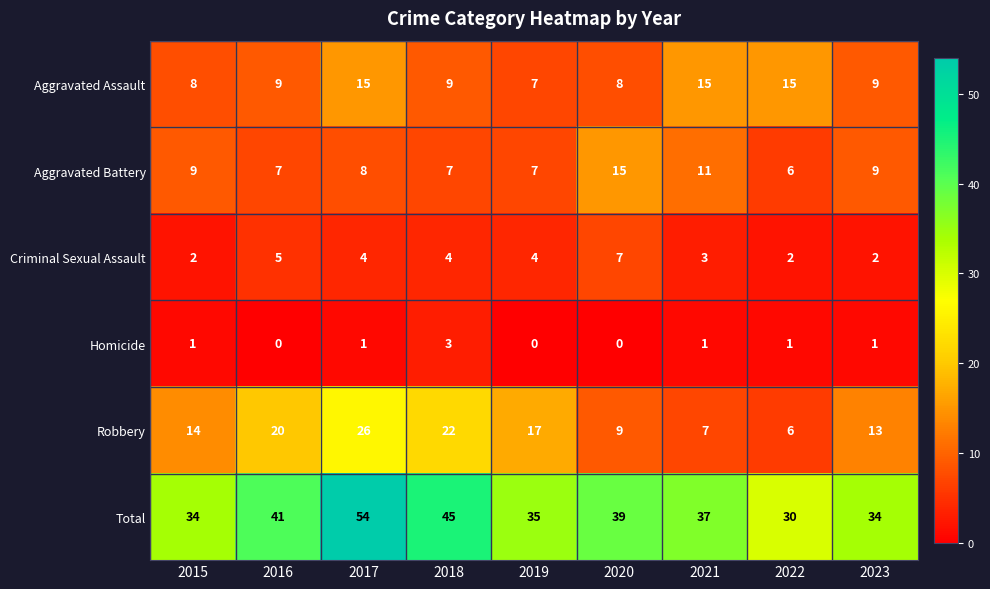

Where is Robbery nearest to the value 16?

2019